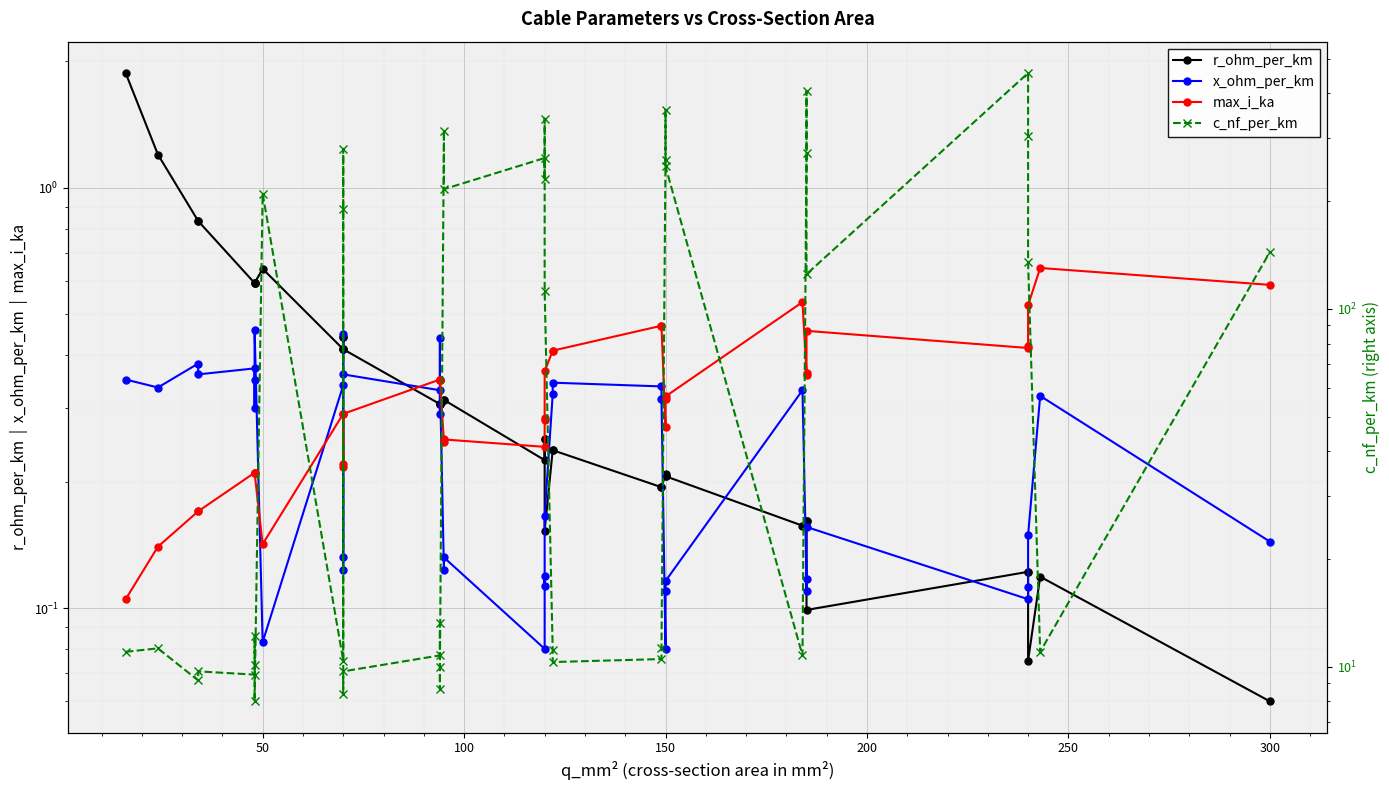

Is the value of r_ohm_per_km at 8 greater than the value of c_nf_per_km at 32?

No